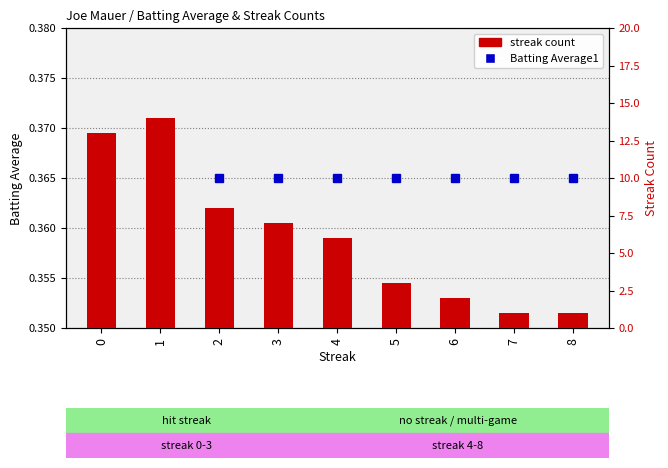

At how many categories does at least one series exceed 10?

2